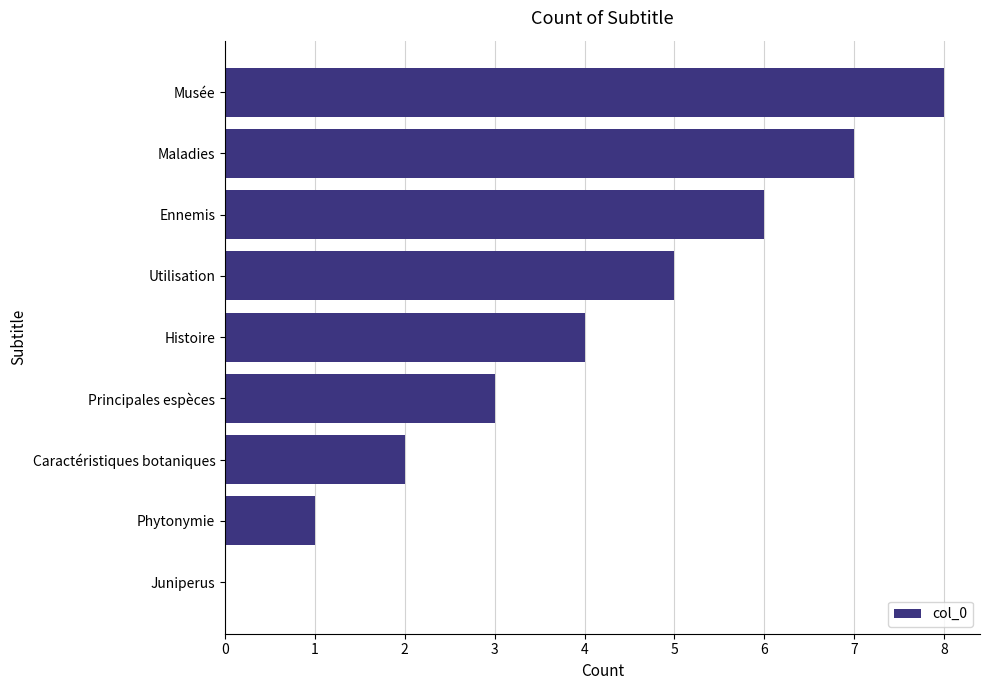

What is the sum of the values at Phytonymie and Ennemis?

7